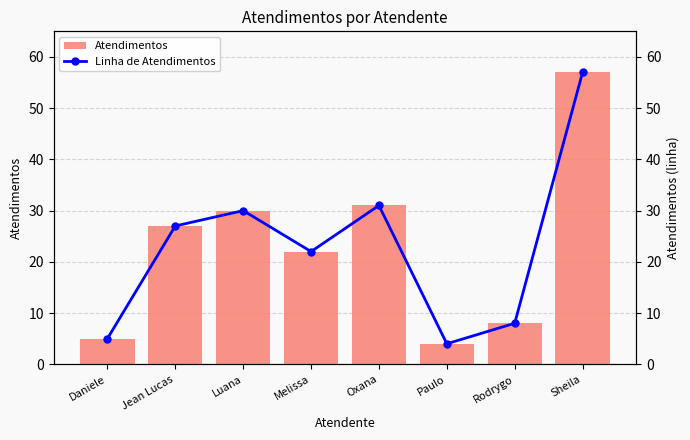

At which category is the sum across all series the highest?

Sheila